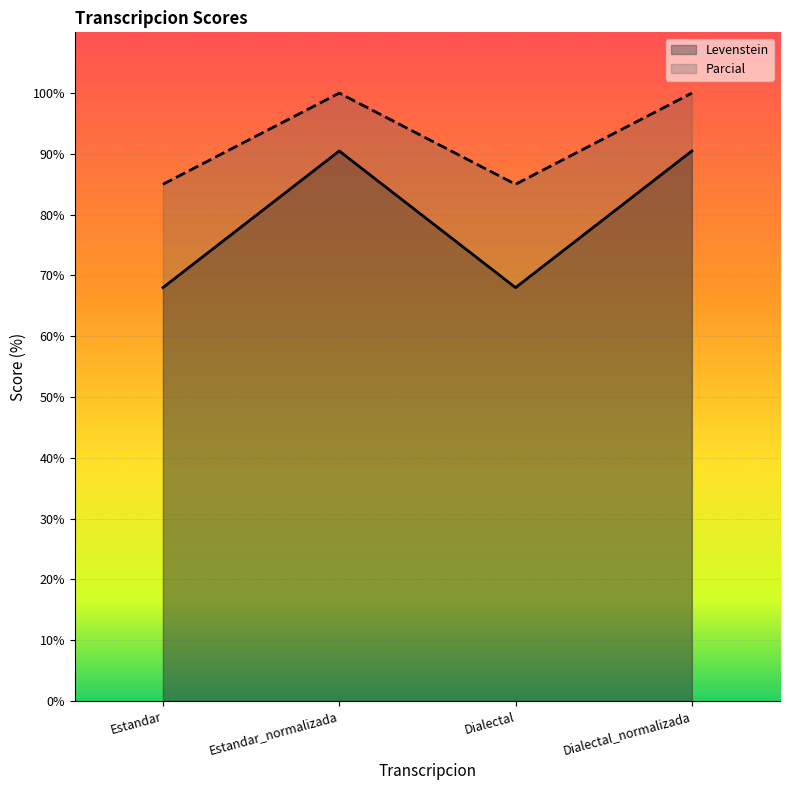

The Levenstein series shows 141.9 at Estandar_normalizada. True or false?

False